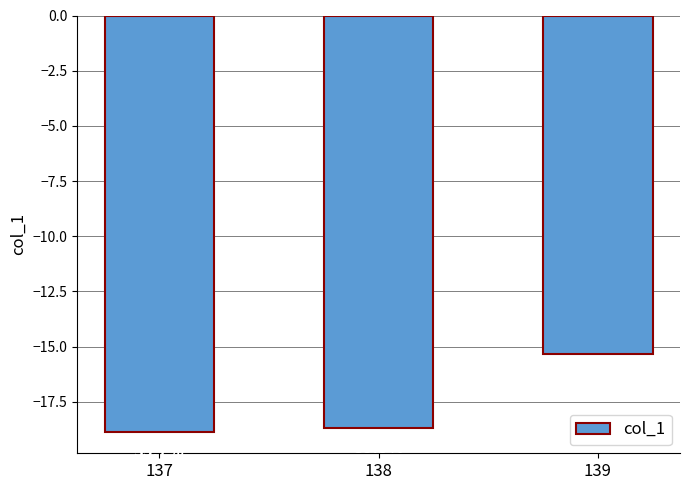

Does the chart contain any negative values?

Yes